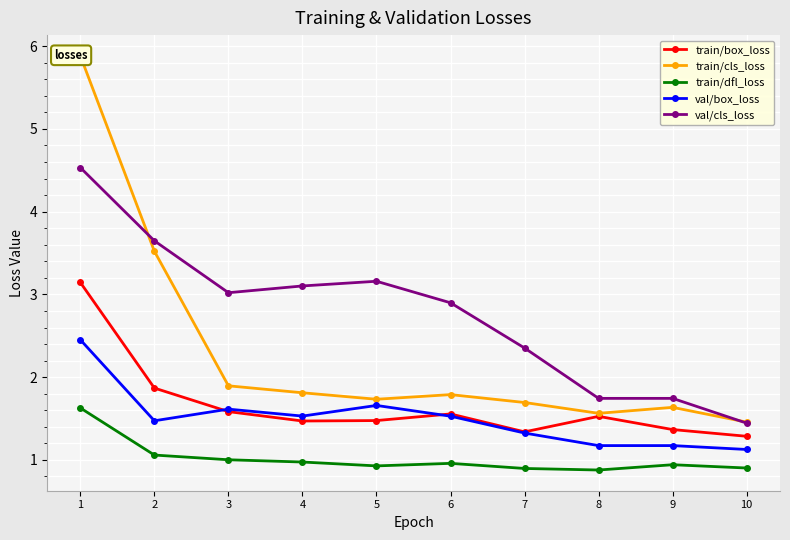

In train/dfl_loss, how many points are higher than both neighbors (excluding endpoints)?

2